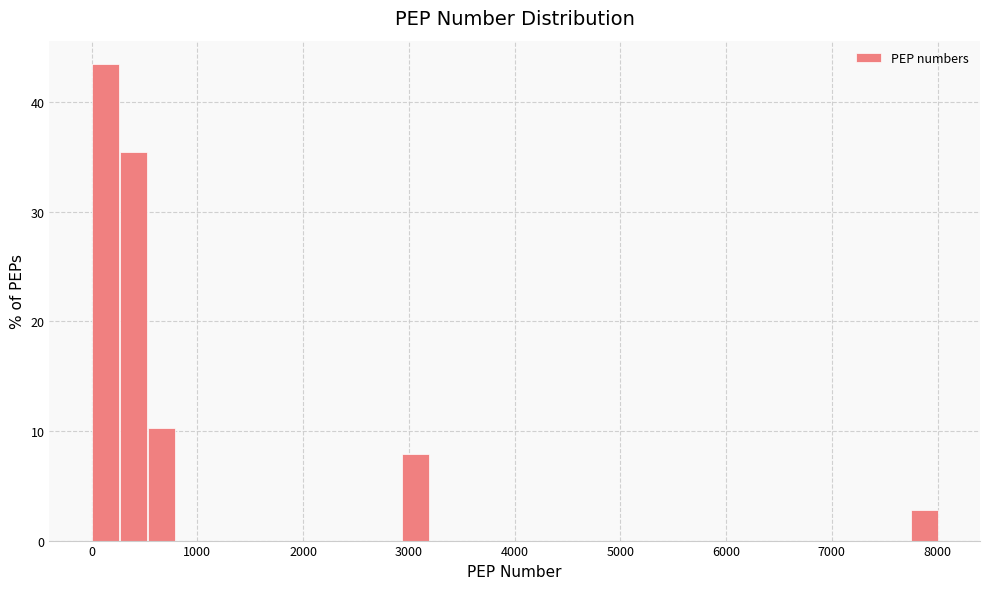

Read against the x-axis, roughly where is the centre of the tallest bar?

100